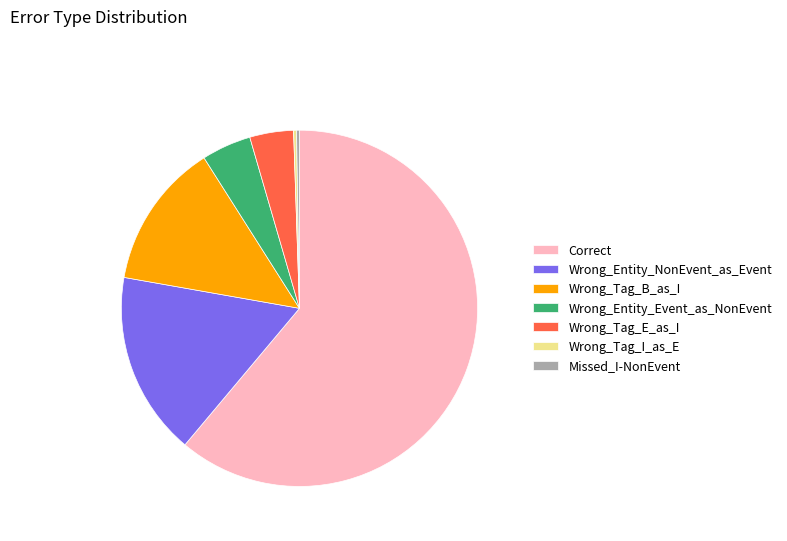

Does Wrong_Entity_NonEvent_as_Event account for over 50% of the chart?

No